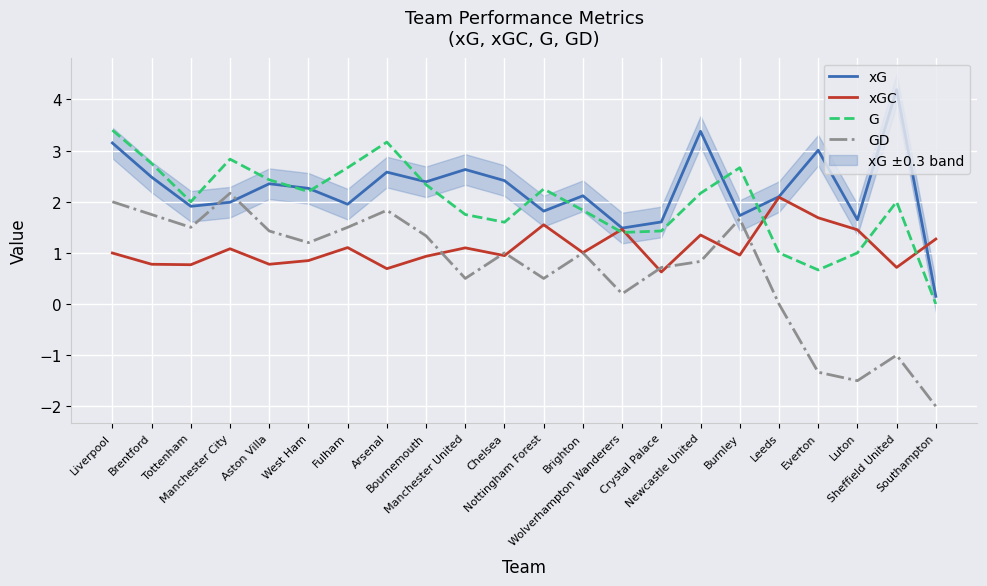

Where is xGC nearest to the value 1?

Liverpool